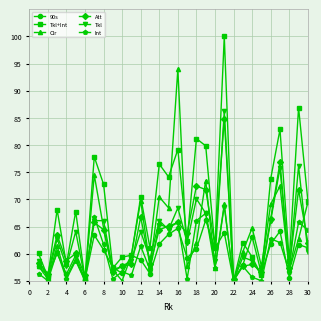

True or false: Att has more than 0 points higher than both neighbors.

True